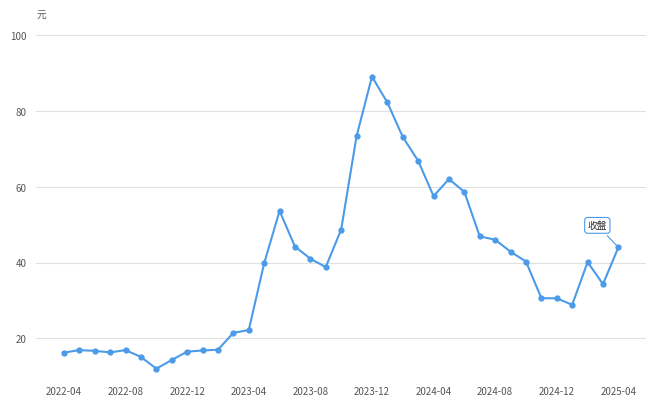

What is the smallest value displayed?

12.0